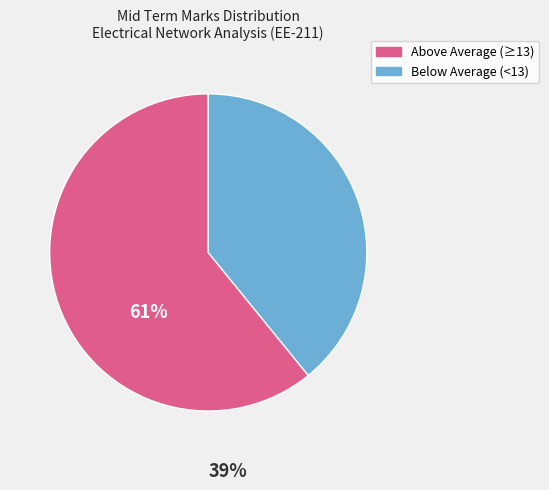

Does any single category account for the majority?

Yes